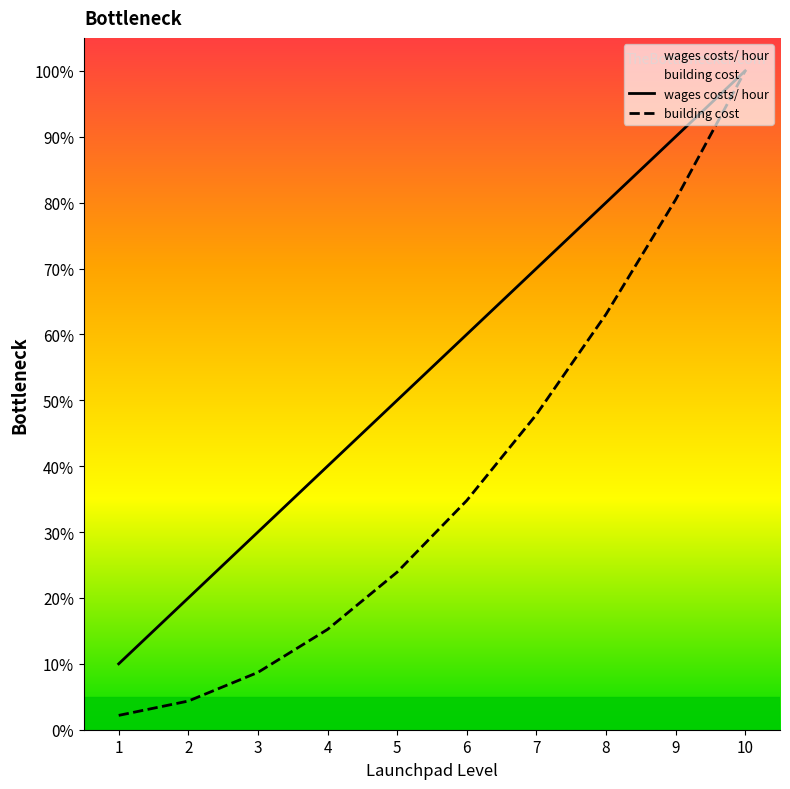

How many distinct data groups are displayed?

2